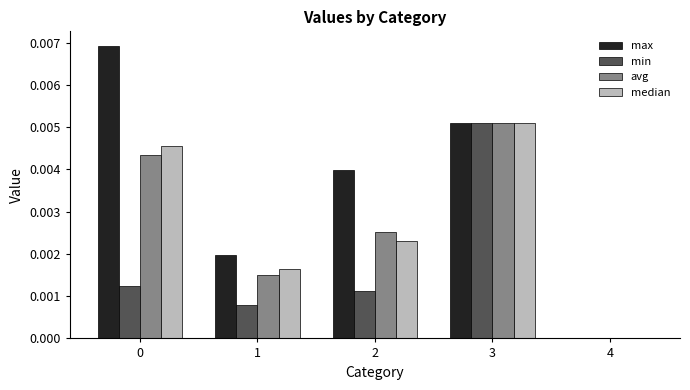

The value of max at 2 is 0.0. True or false?

True